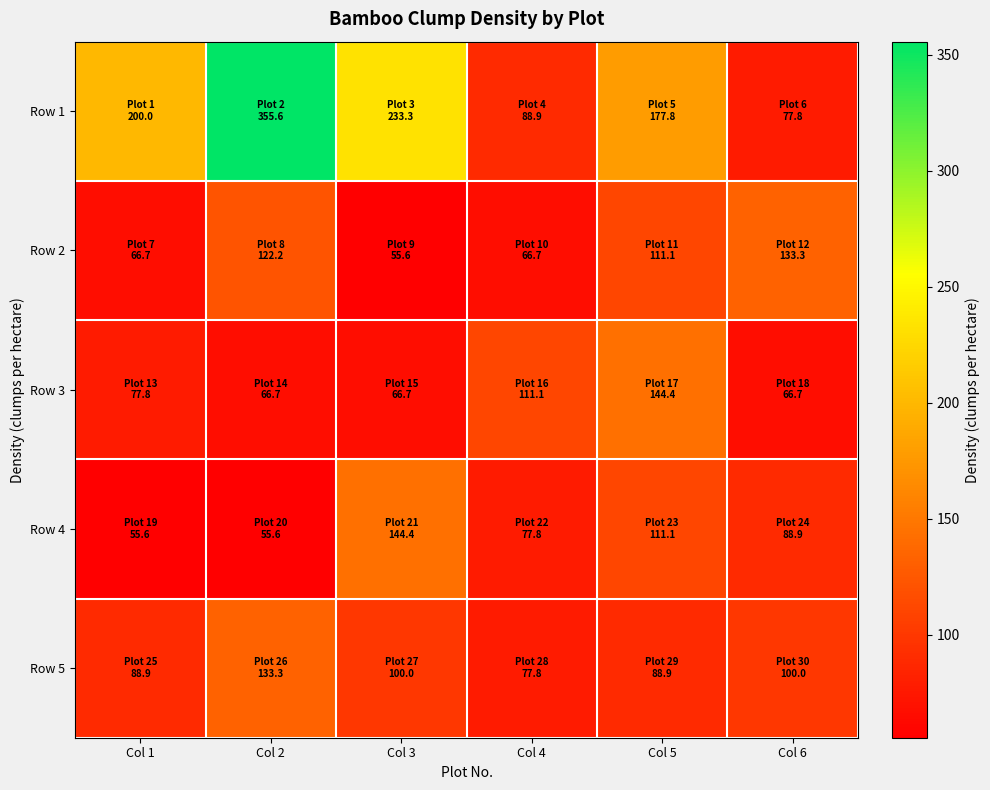

Reading right to left, list all the values displayed in this chart.

Row 1: Col 6=77.8	Col 5=177.8	Col 4=88.9	Col 3=233.3	Col 2=355.6	Col 1=200.0
Row 2: Col 6=133.3	Col 5=111.1	Col 4=66.7	Col 3=55.6	Col 2=122.2	Col 1=66.7
Row 3: Col 6=66.7	Col 5=144.4	Col 4=111.1	Col 3=66.7	Col 2=66.7	Col 1=77.8
Row 4: Col 6=88.9	Col 5=111.1	Col 4=77.8	Col 3=144.4	Col 2=55.6	Col 1=55.6
Row 5: Col 6=100.0	Col 5=88.9	Col 4=77.8	Col 3=100.0	Col 2=133.3	Col 1=88.9